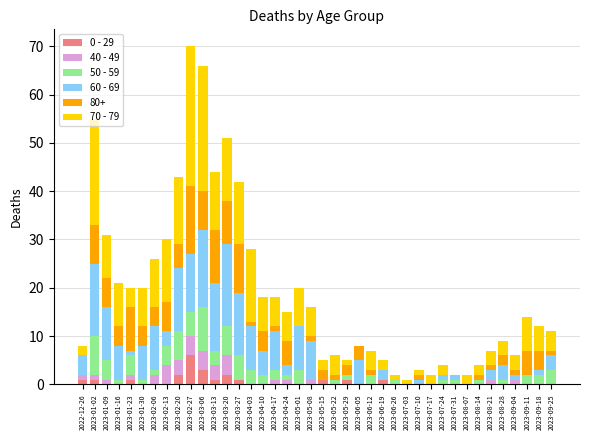

At which label does 0 - 29 reach its peak?

2023-02-27